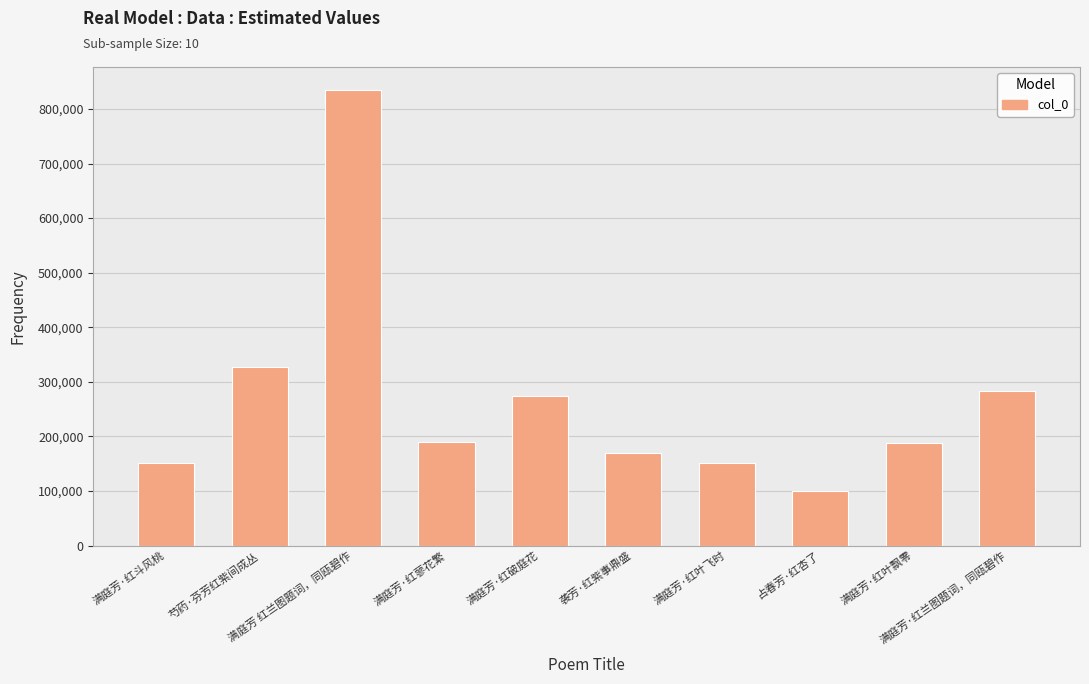

What is the greatest value displayed?

835155